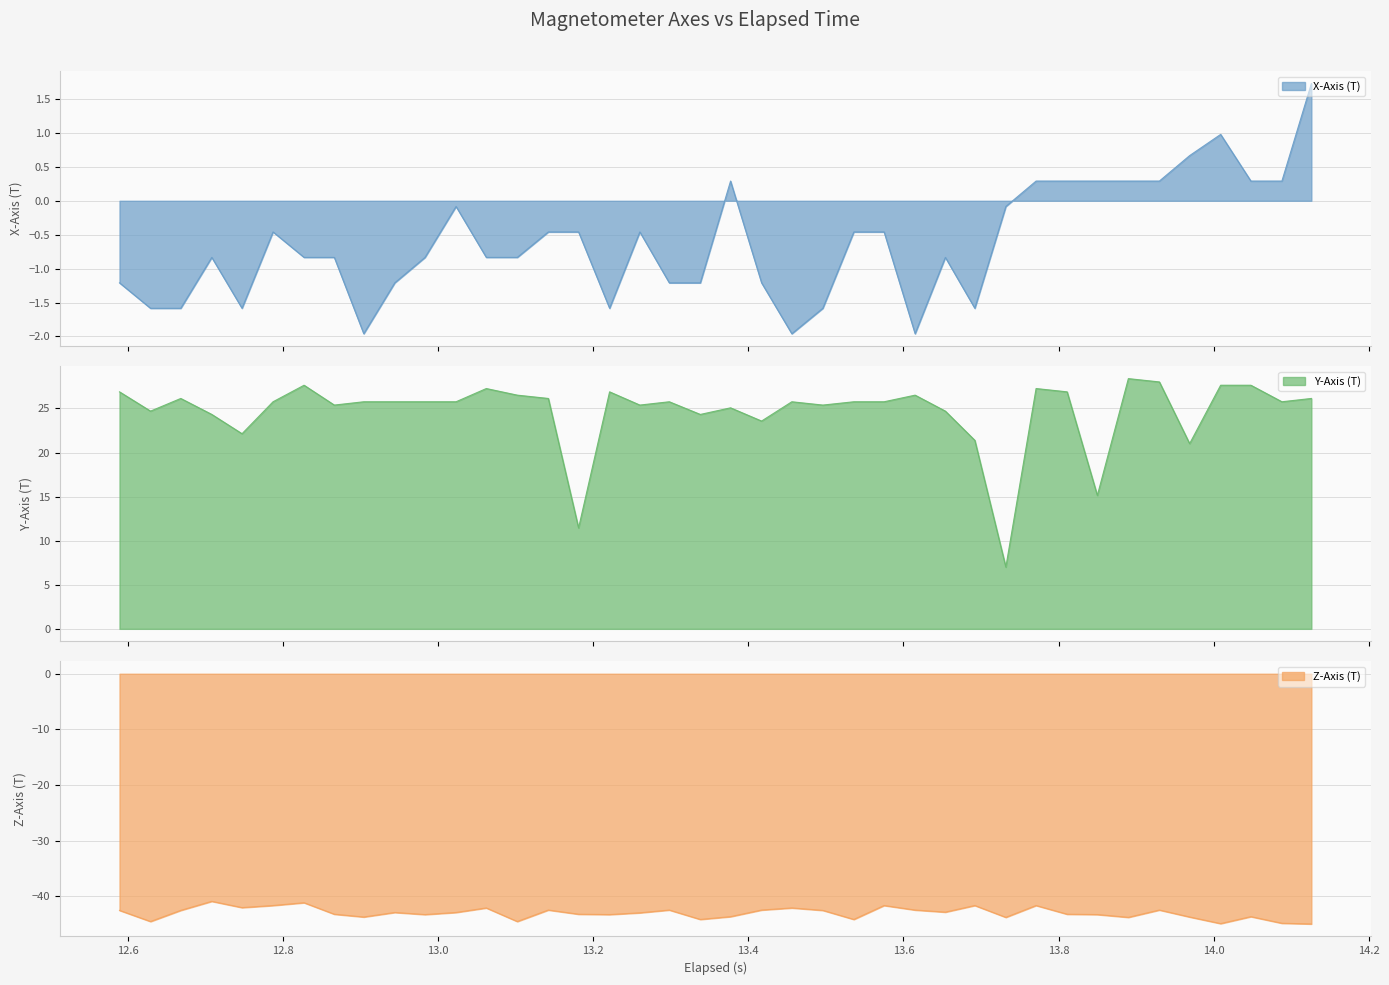

How many data points in Z-Axis (T) are above -42?

6